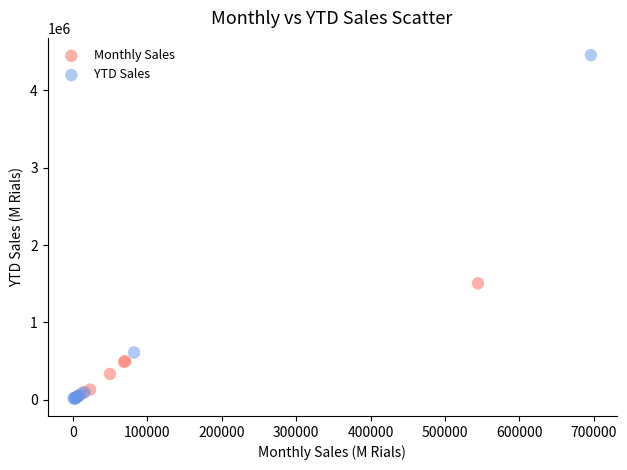

Which series reaches the maximum Y coordinate?

YTD Sales